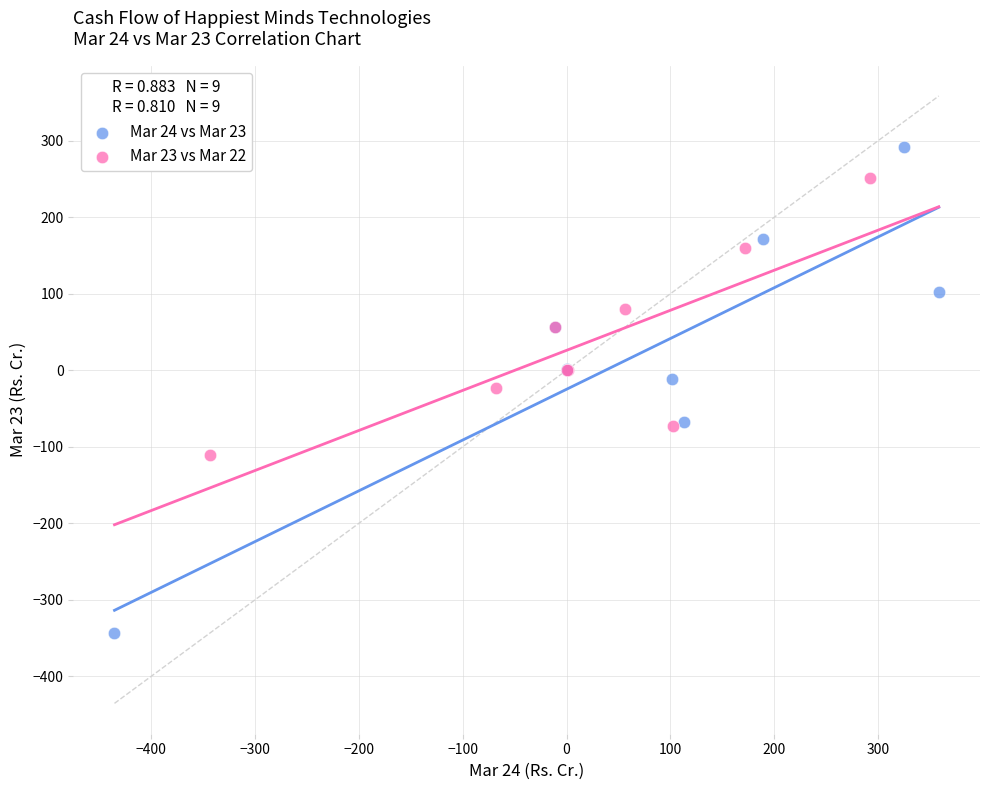

Which series has the largest Y range (max minus min)?

Mar 24 vs Mar 23